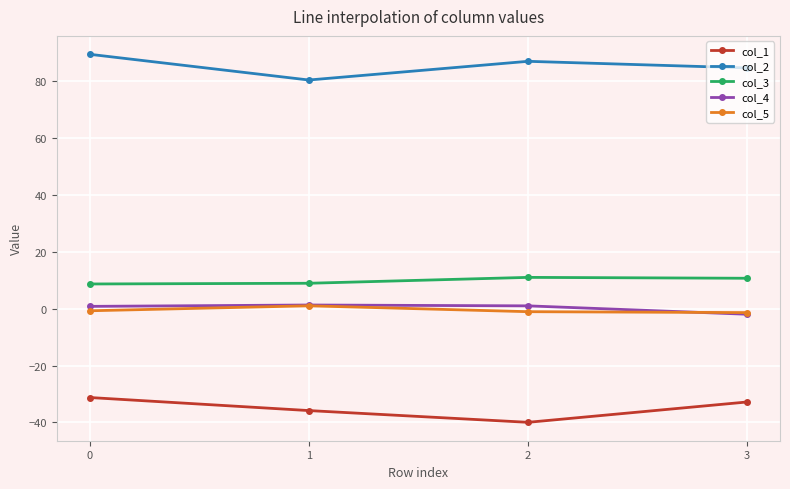

What is the value of the col_4 point at the 3rd from the left?

1.0